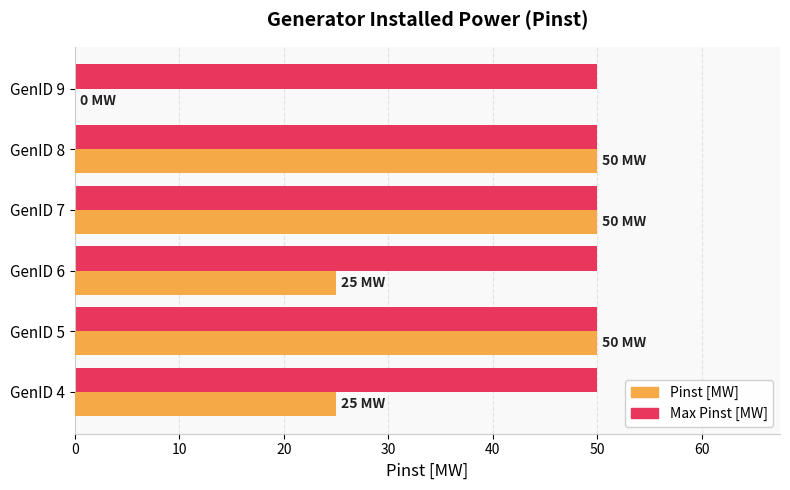

What is the total value across all series at GenID 6?

75